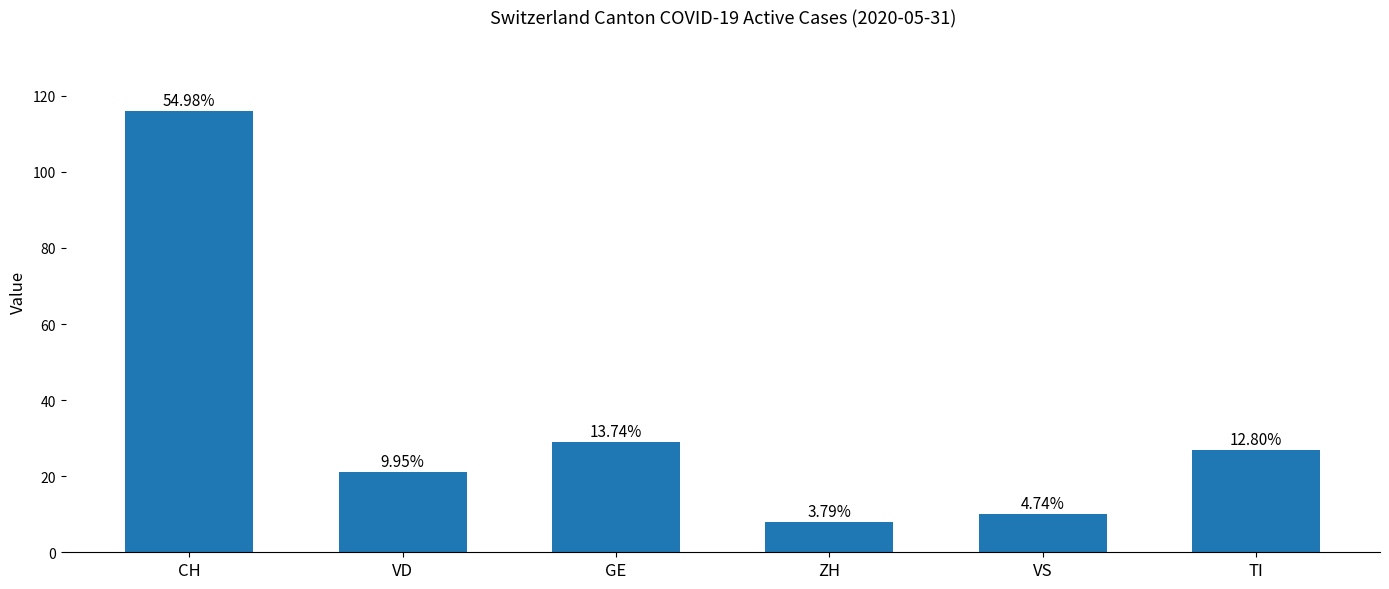

What is the sum of the values at TI and CH?

143